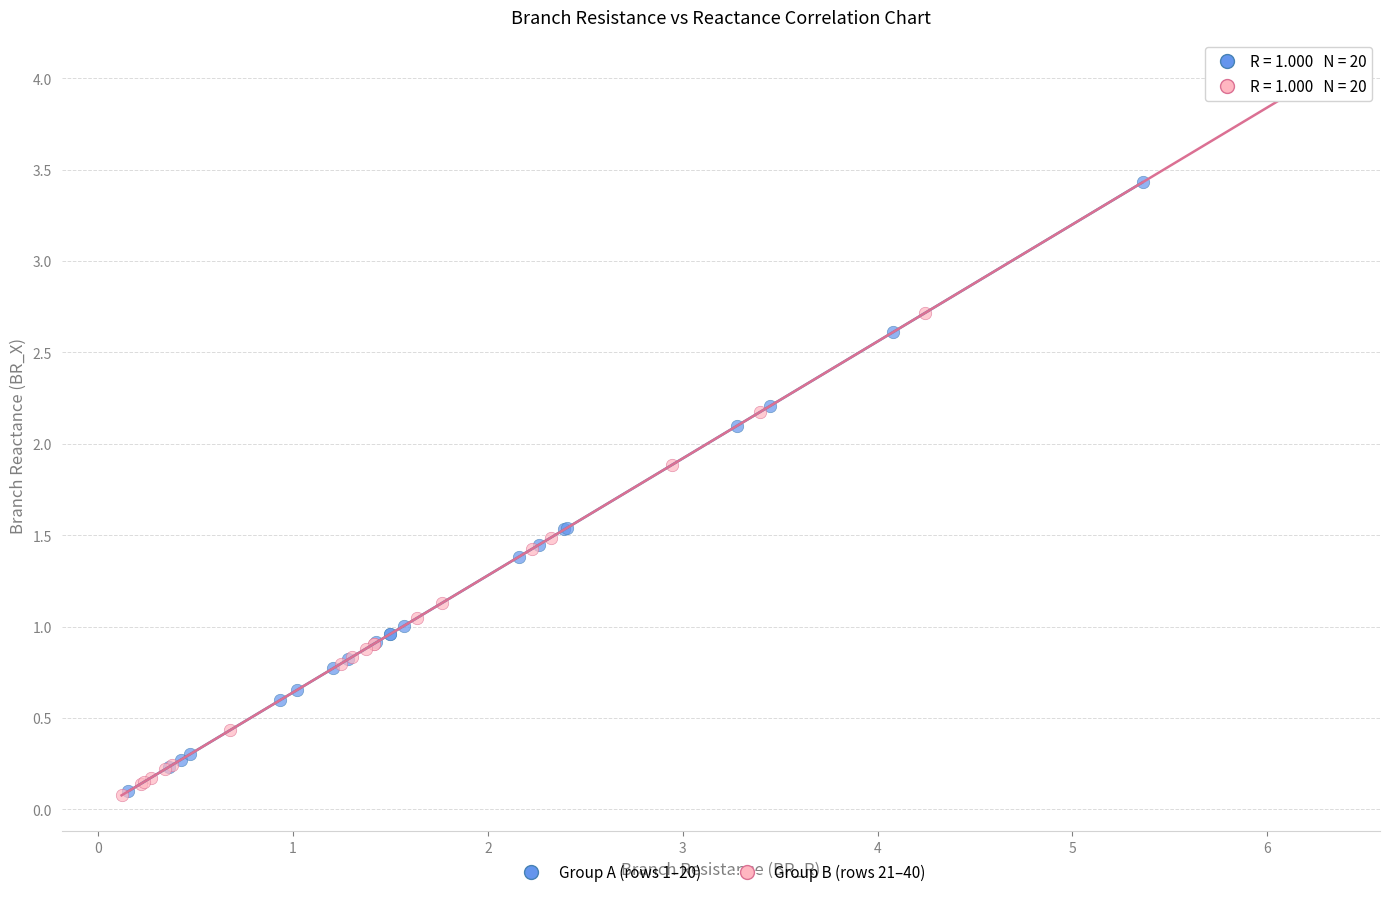

Which series contains the highest Y value?

Group B (rows 21–40)